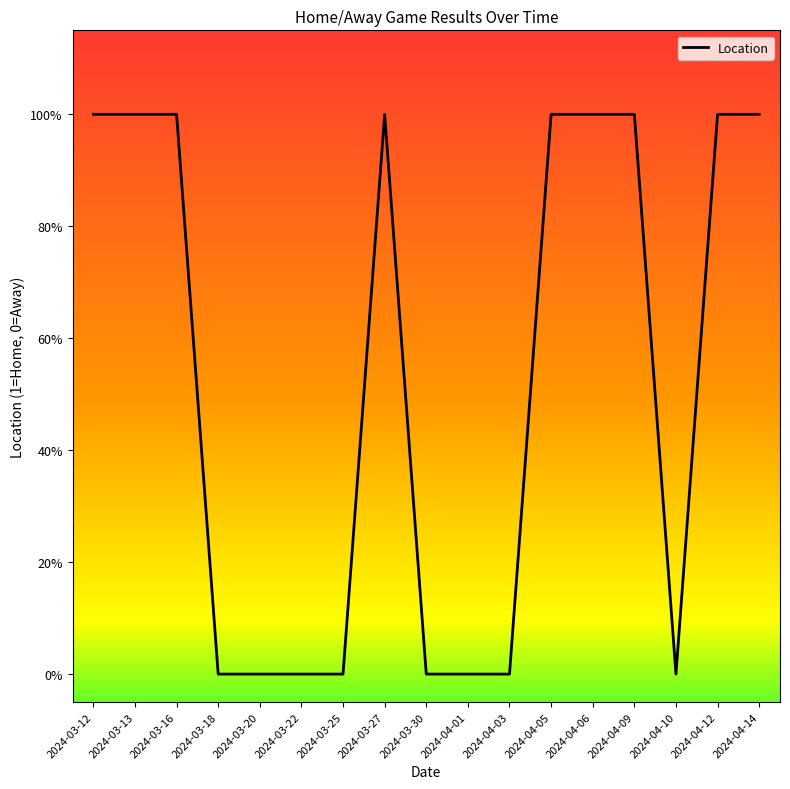

At which label is the value closest to 0?

2024-03-18